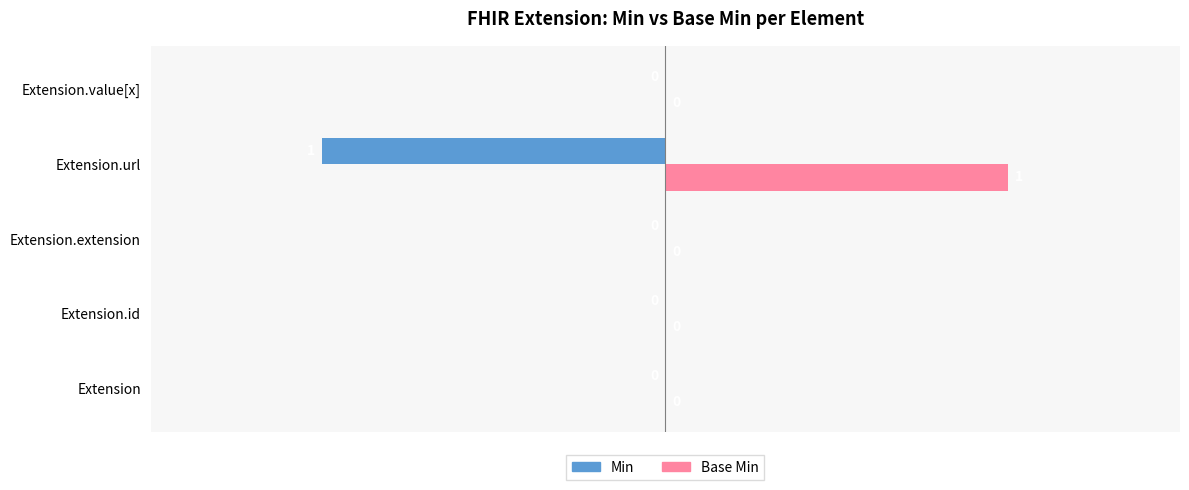

Which category has the highest value across all series?

Extension.url